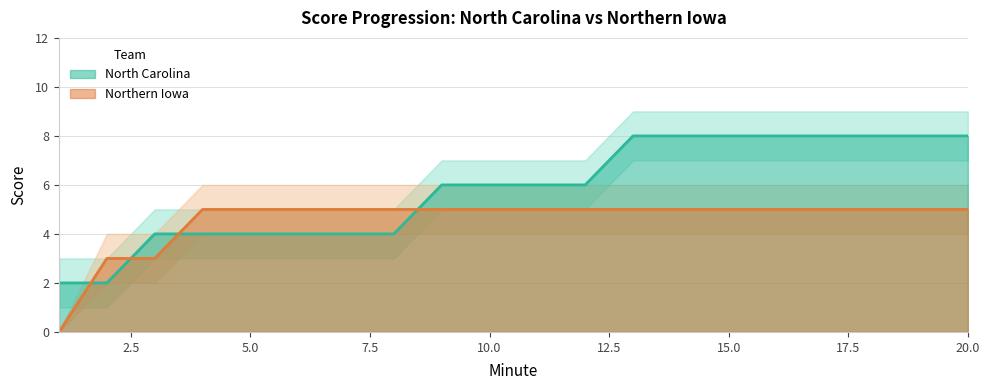

Does the chart have visible grid lines?

Yes